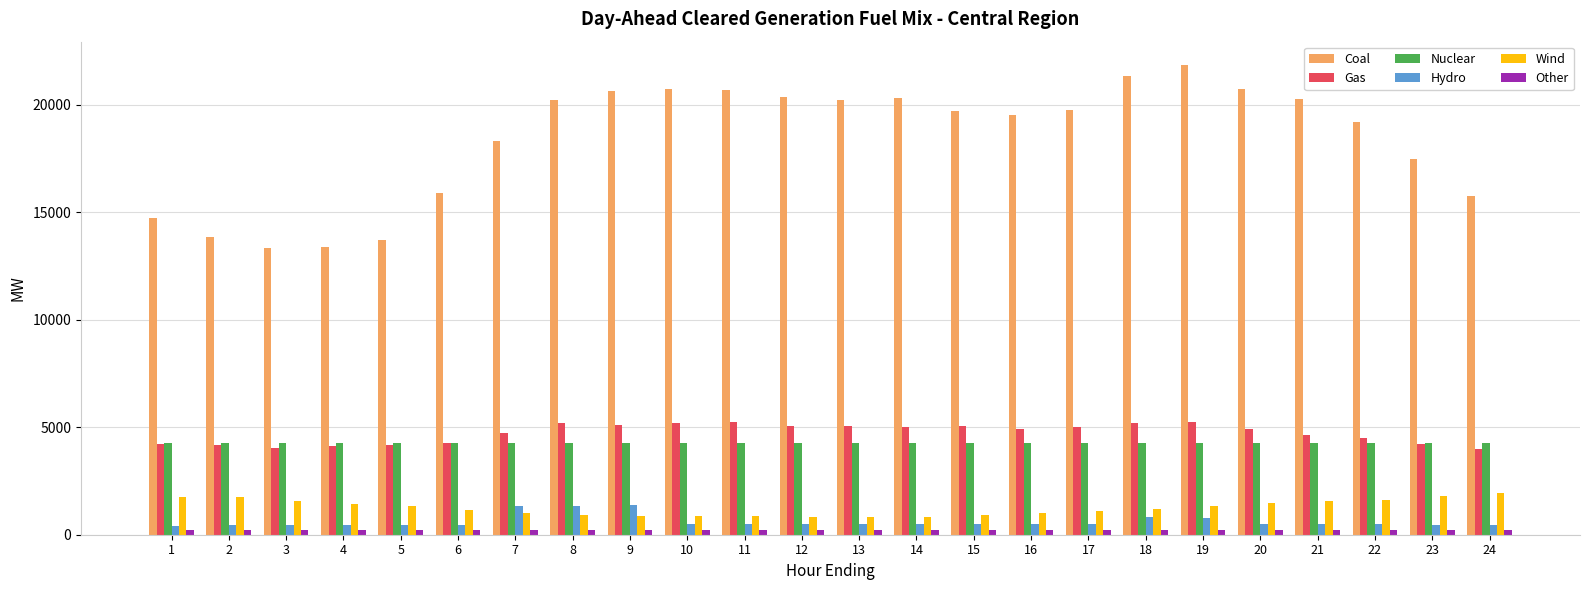

Which series has the largest range (max minus min)?

Coal